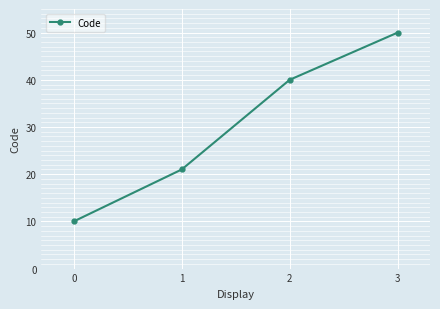

Reading left to right, list all the values displayed in this chart.

10	21	40	50